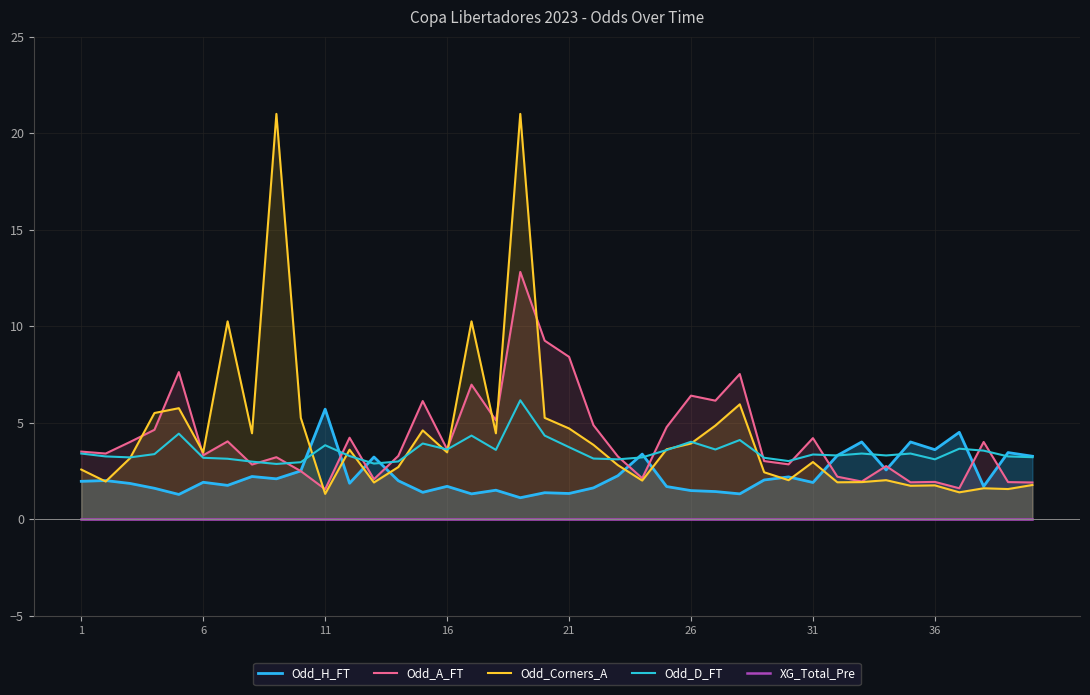

What is the maximum value for Odd_Corners_A?

21.0